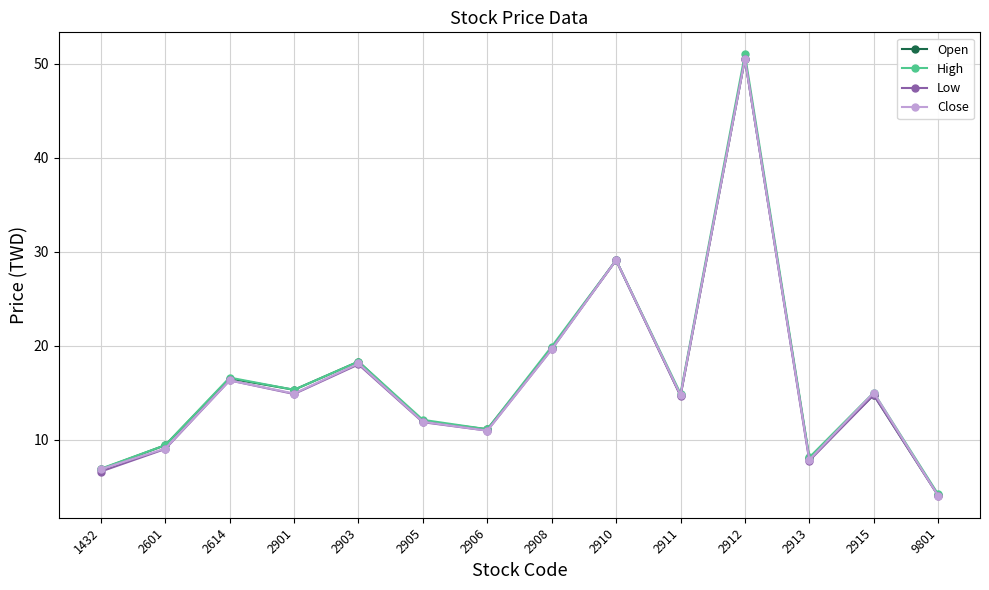

Where is the first local minimum for High?

2901